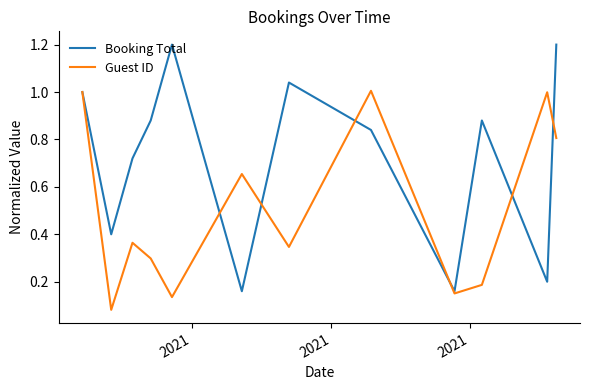

What is the greatest value displayed?

1.2